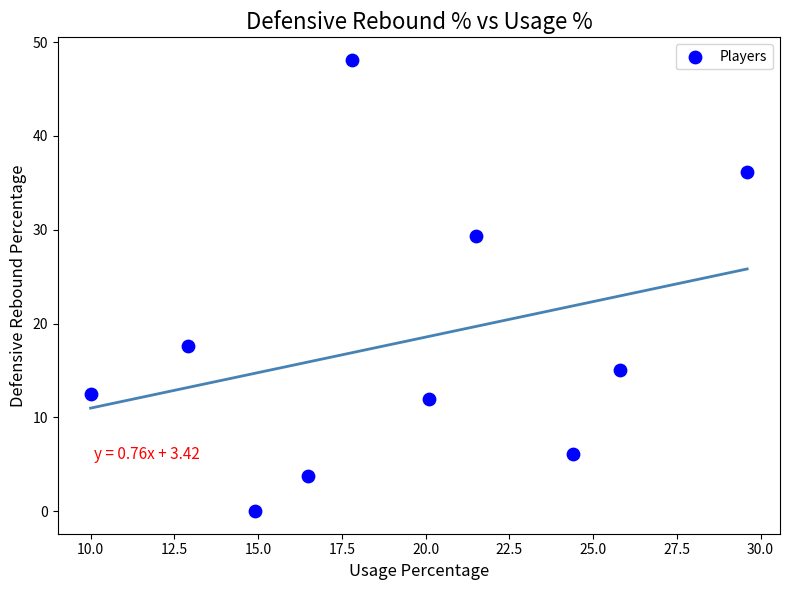

What Y value in the scatter plot is closest to 24?

29.3